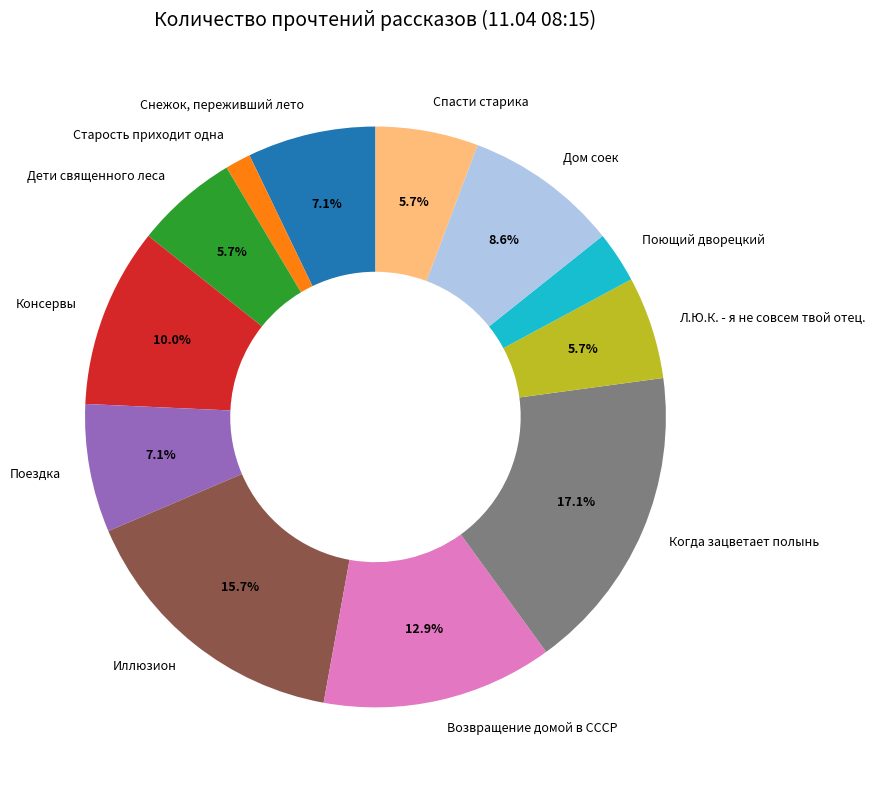

How many slices are in this pie chart?

12